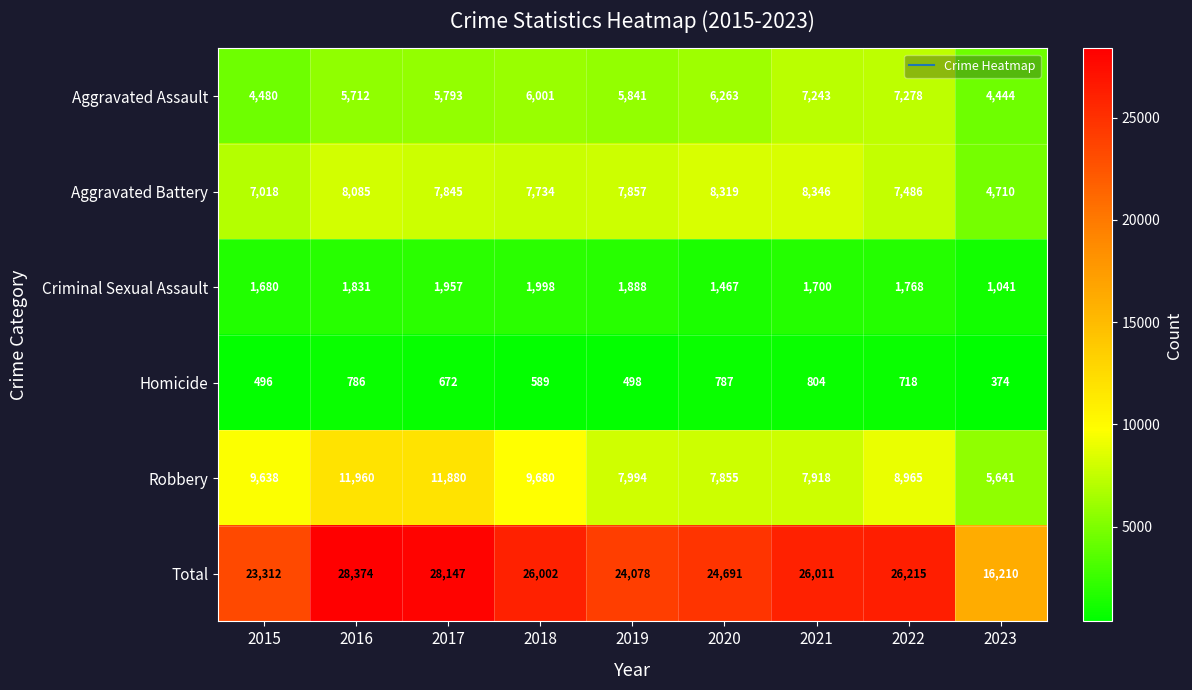

What is the smallest value displayed?

374